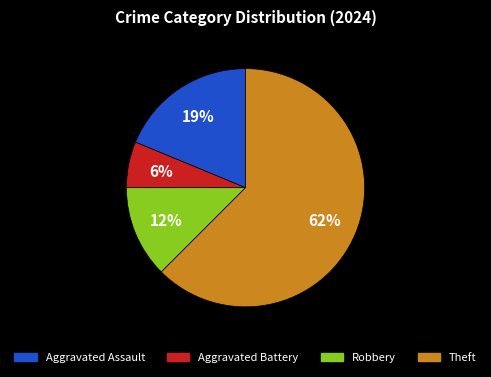

How many segments does this pie chart have?

4